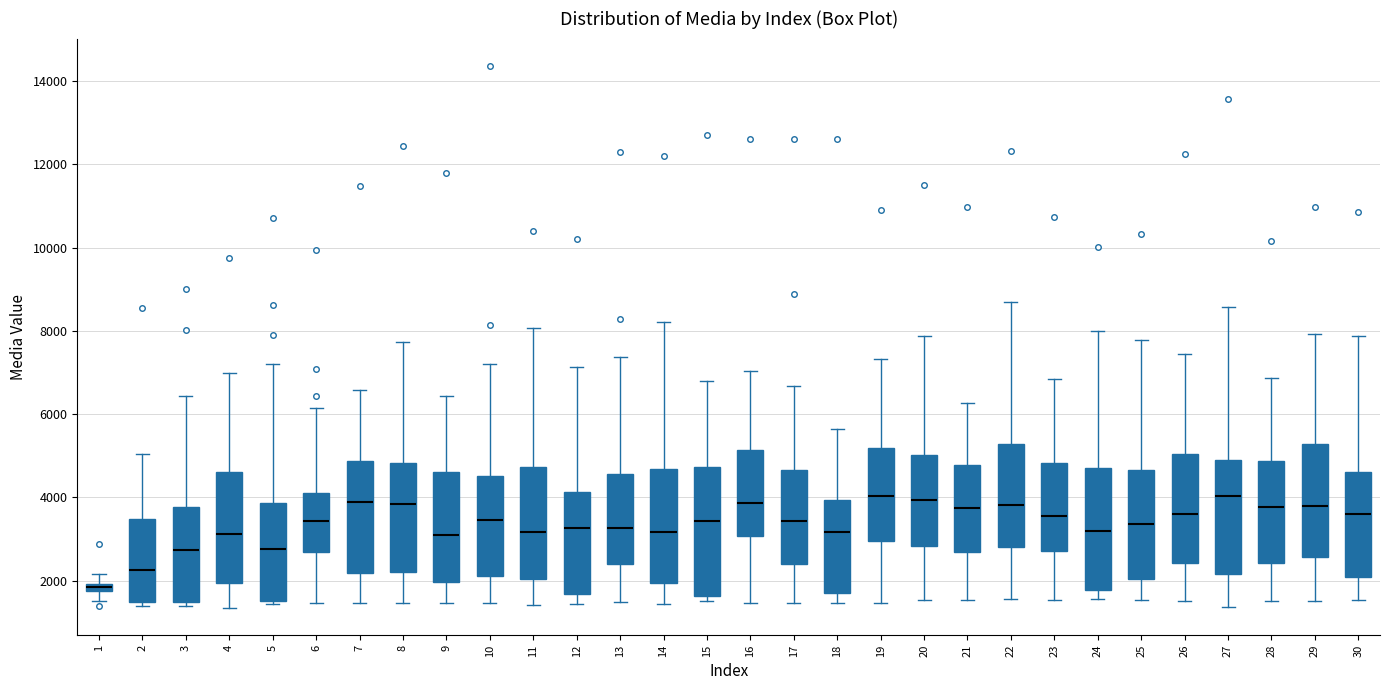

Where is the lower edge of the box at x = 3 on the y-axis? The values are not printed on the chart, so give them approximately, as read against the axis.

1400